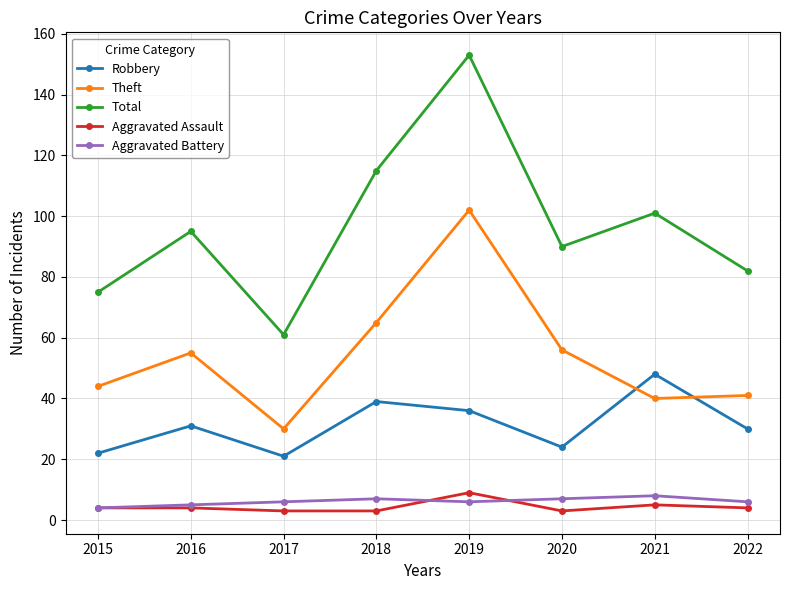

What is the difference between the highest and lowest values at 2018?

112